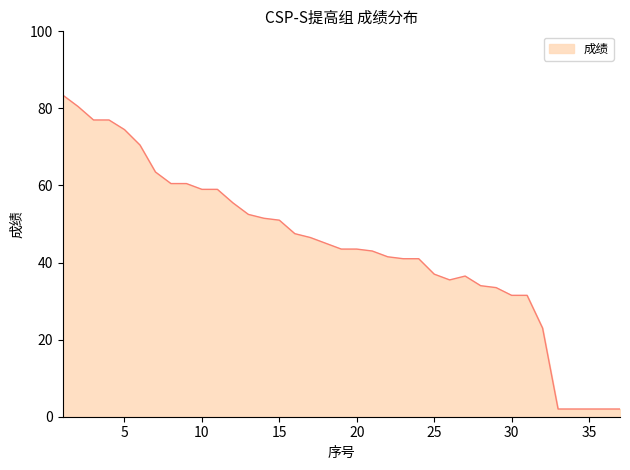

What is the minimum value shown in the chart?

2.0